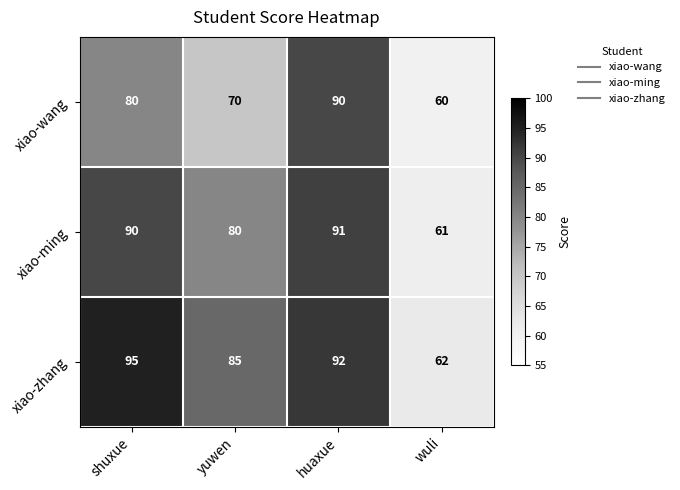

Read the xiao-wang value at yuwen, to the nearest 10.

70